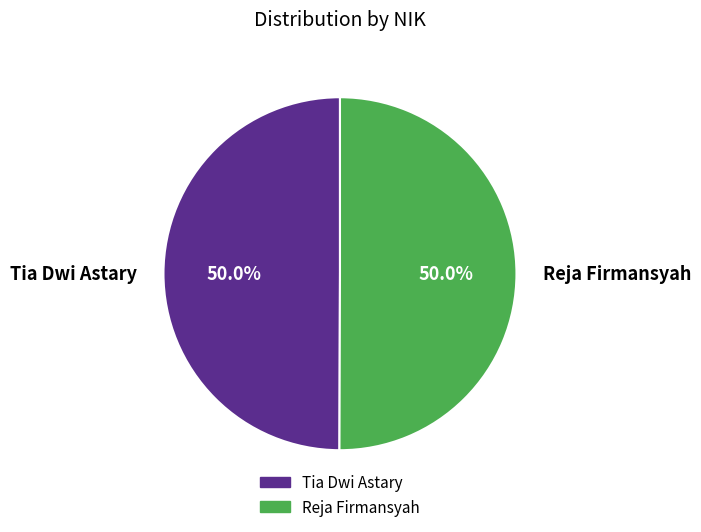

How much of the chart is everything except Tia Dwi Astary?

50.0%